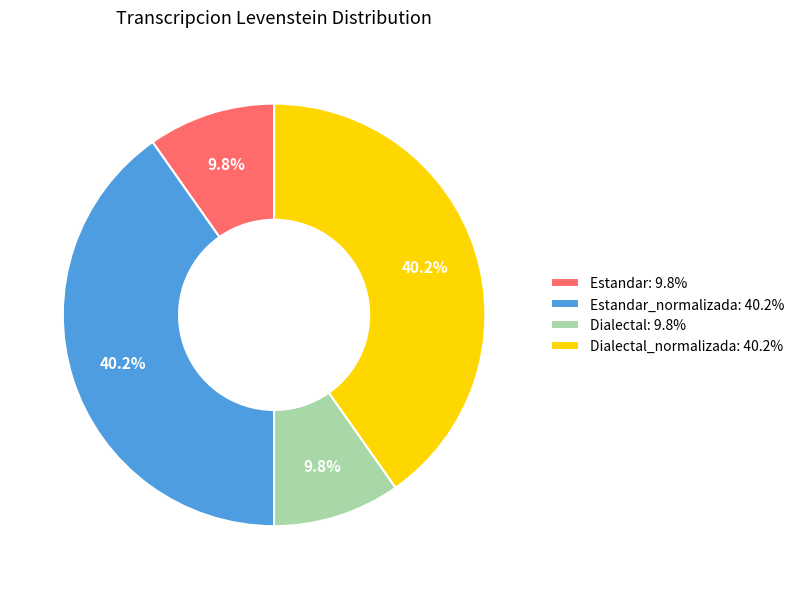

What percentage is NOT represented by Estandar: 9.8%?

90.2%